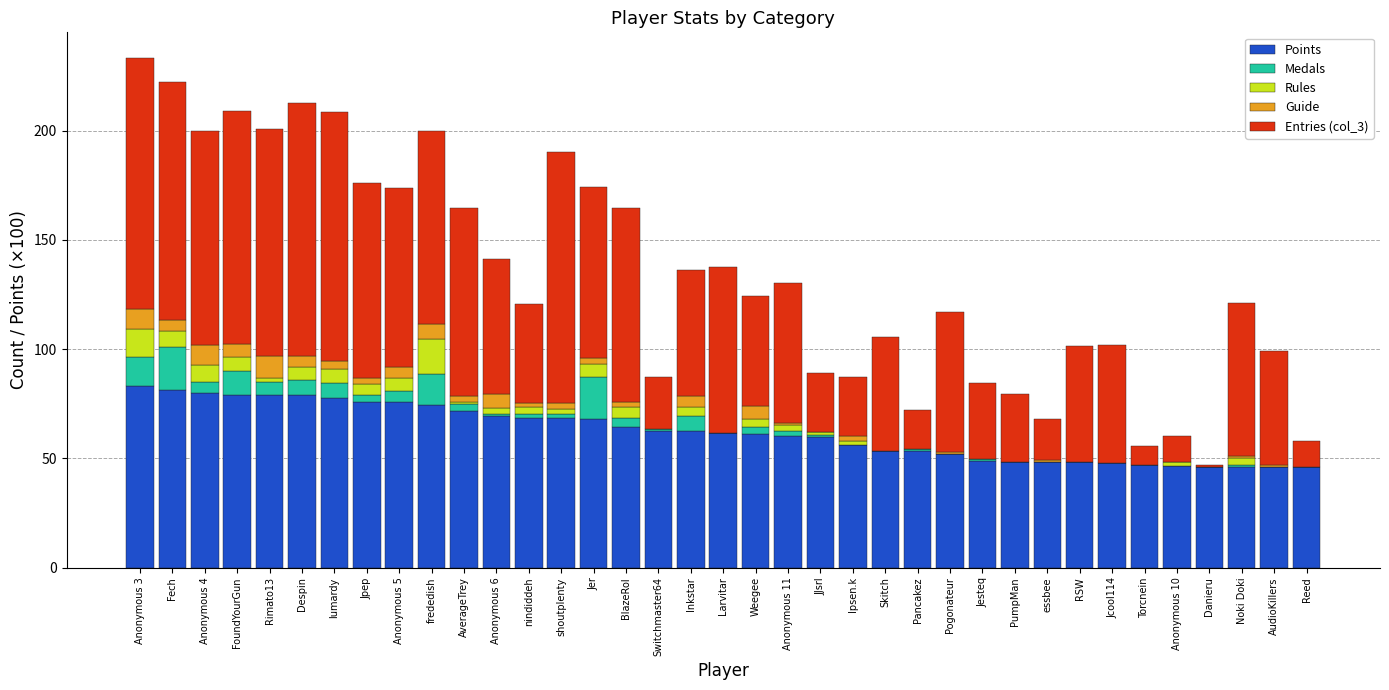

Are the bars horizontal?

No